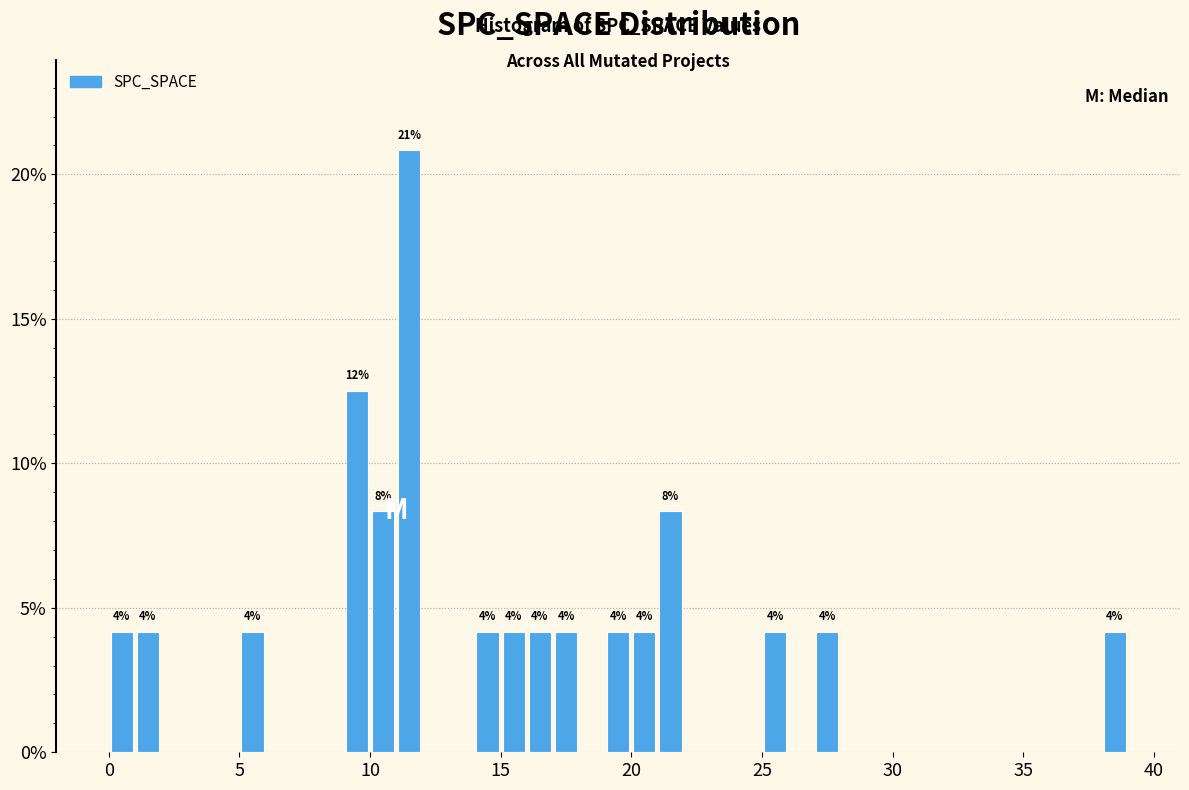

Read against the x-axis, roughly where is the centre of the tallest bar?

11.5